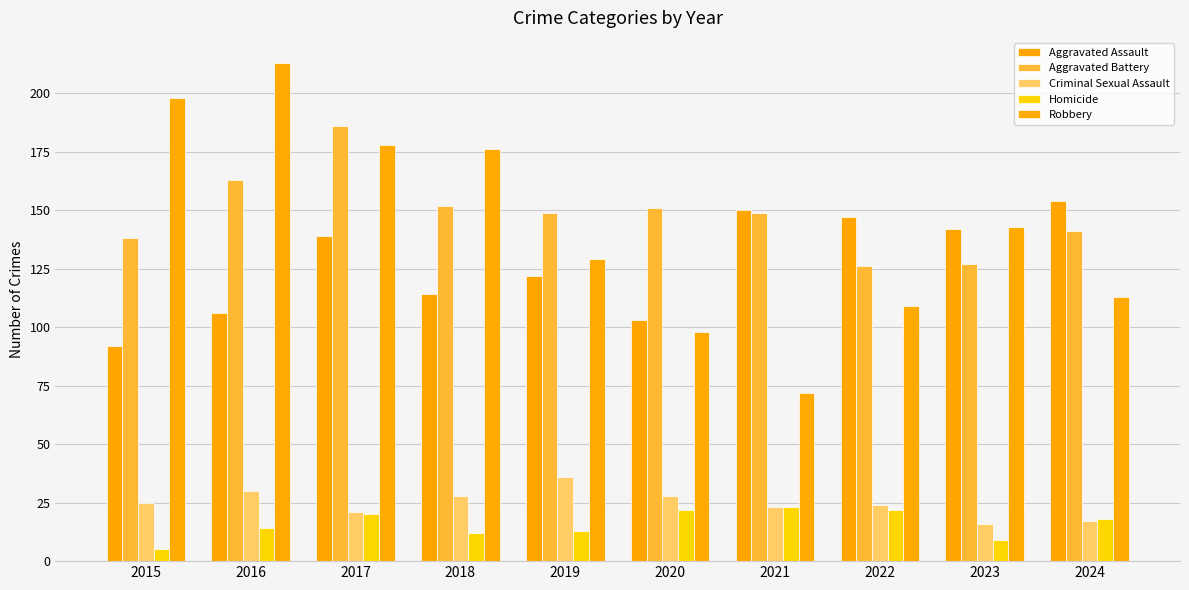

At which label is Robbery closest to 142?

2023